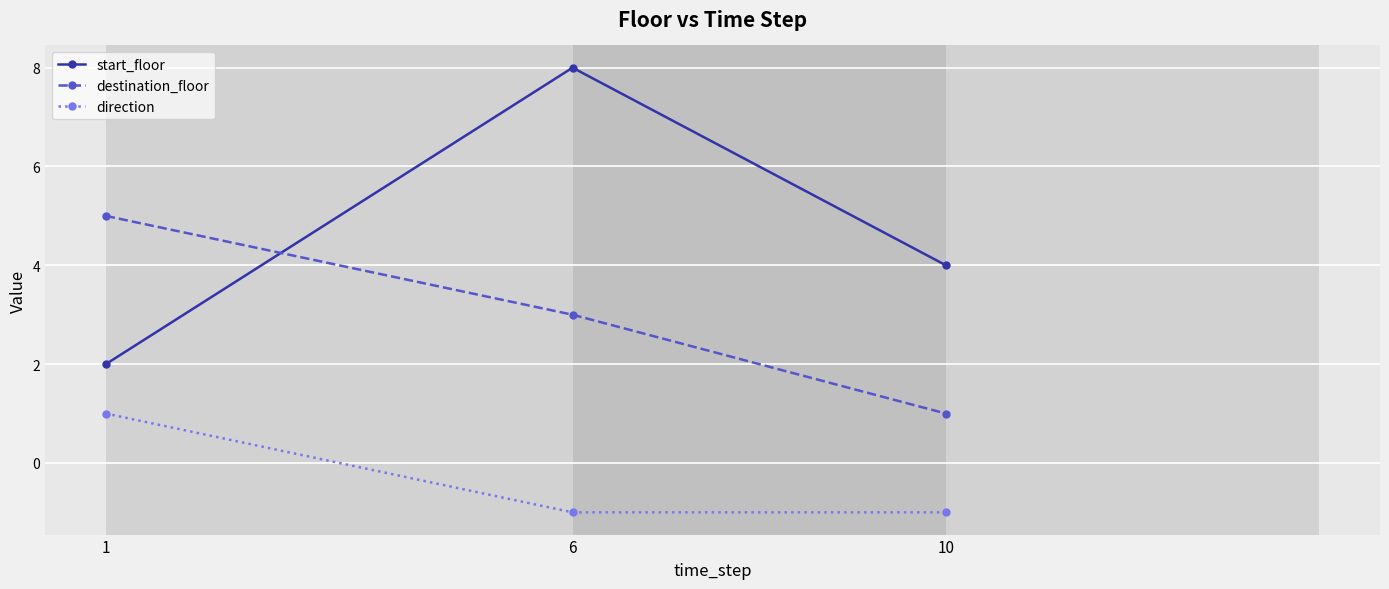

How many data points does each series have?

3